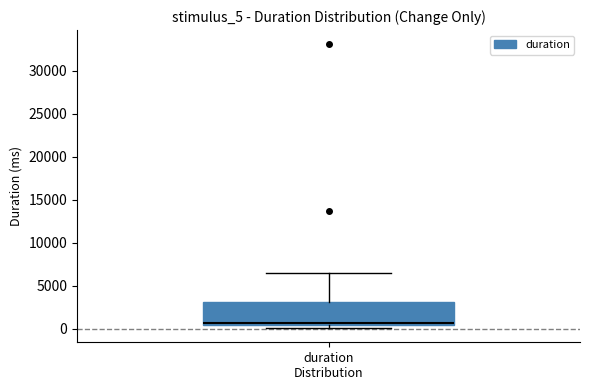

Transcribe this box plot: give where the median line is, the range the box spans, and where the two whiskers end, as read against the y-axis. The values are not printed on the chart, so give them approximately, as read against the axis.

median 500 (just above the box's lower edge), box 500 to 3000, whiskers 0 to 6500